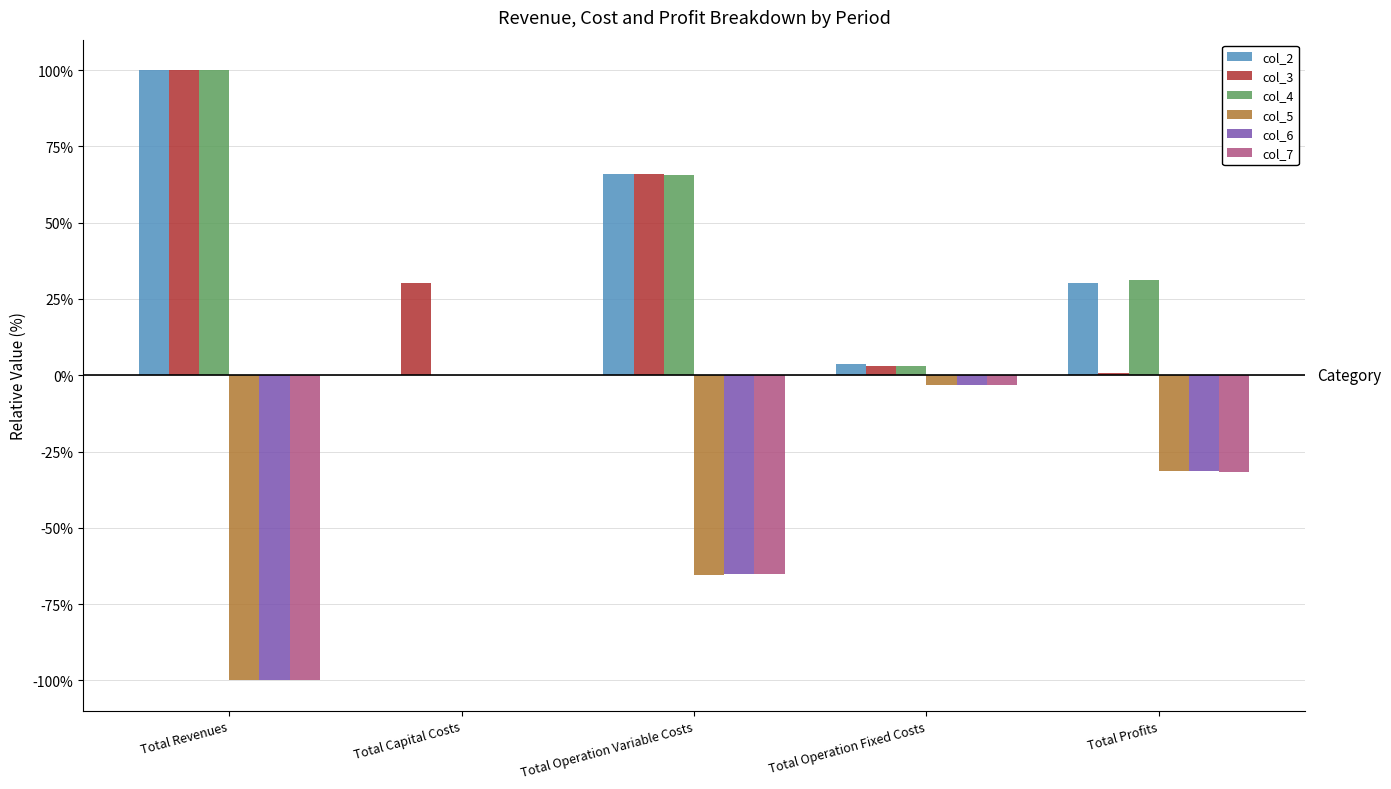

Reading left to right, what are all the values shown in this chart?

col_2: Total Revenues=100.0	Total Capital Costs=0.0	Total Operation Variable Costs=66.1	Total Operation Fixed Costs=3.8	Total Profits=30.1
col_3: Total Revenues=99.9	Total Capital Costs=30.2	Total Operation Variable Costs=65.8	Total Operation Fixed Costs=3.2	Total Profits=0.7
col_4: Total Revenues=99.9	Total Capital Costs=0.0	Total Operation Variable Costs=65.6	Total Operation Fixed Costs=3.2	Total Profits=31.1
col_5: Total Revenues=-99.9	Total Capital Costs=0.0	Total Operation Variable Costs=-65.4	Total Operation Fixed Costs=-3.2	Total Profits=-31.3
col_6: Total Revenues=-99.9	Total Capital Costs=0.0	Total Operation Variable Costs=-65.2	Total Operation Fixed Costs=-3.2	Total Profits=-31.5
col_7: Total Revenues=-99.9	Total Capital Costs=0.0	Total Operation Variable Costs=-65.0	Total Operation Fixed Costs=-3.2	Total Profits=-31.8